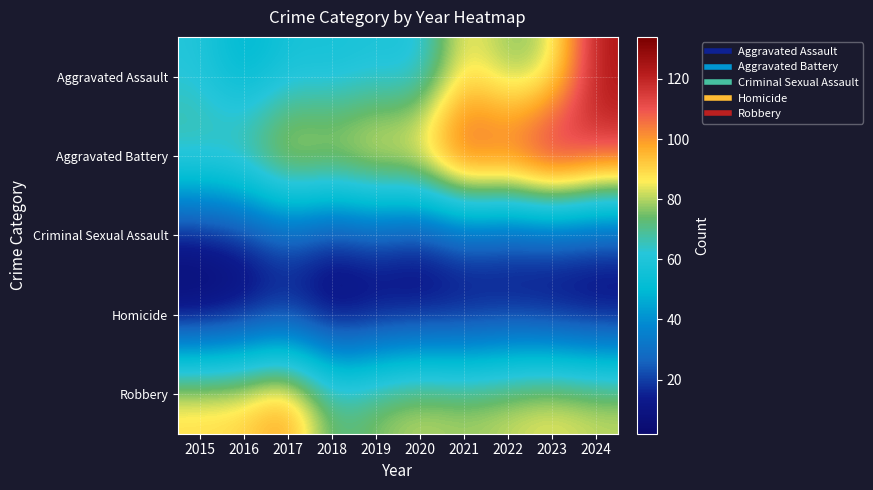

Which series has the widest spread of values?

Aggravated Assault